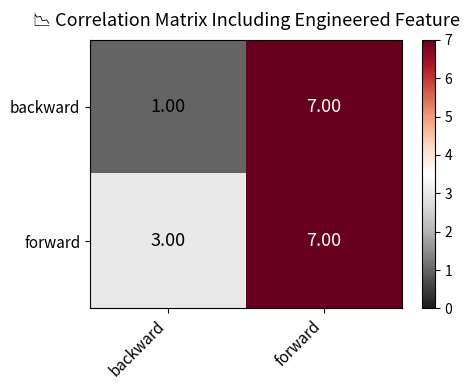

Which series has the widest spread of values?

backward